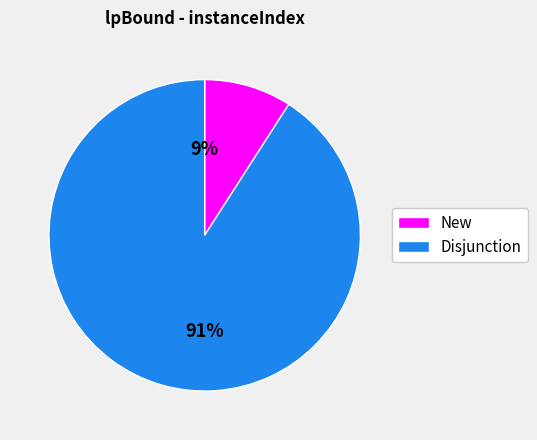

Is there a majority slice in this chart?

Yes